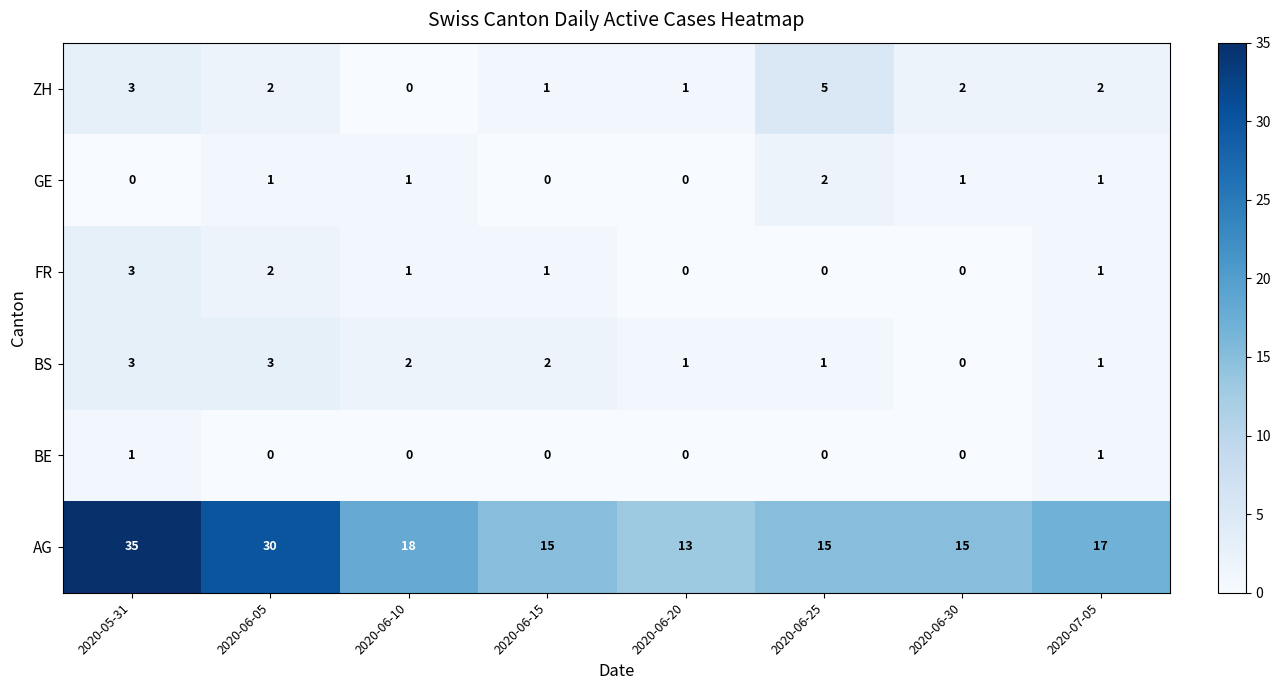

Which series has the largest range (max minus min)?

AG